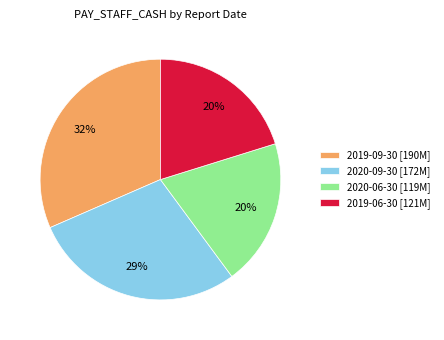

True or false: 2019-09-30 [190M] accounts for 42% of the total.

False